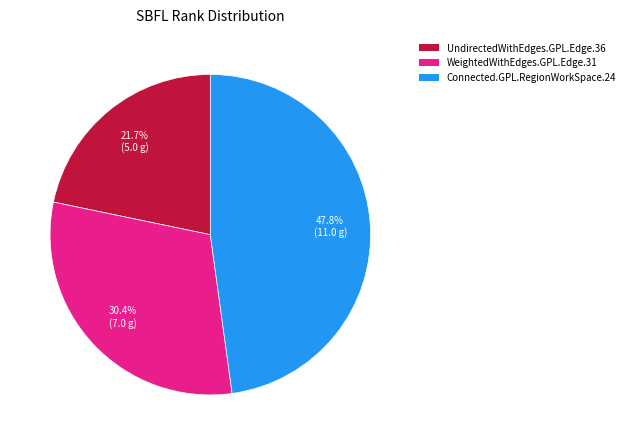

True or false: UndirectedWithEdges.GPL.Edge.36 accounts for 22% of the total.

True